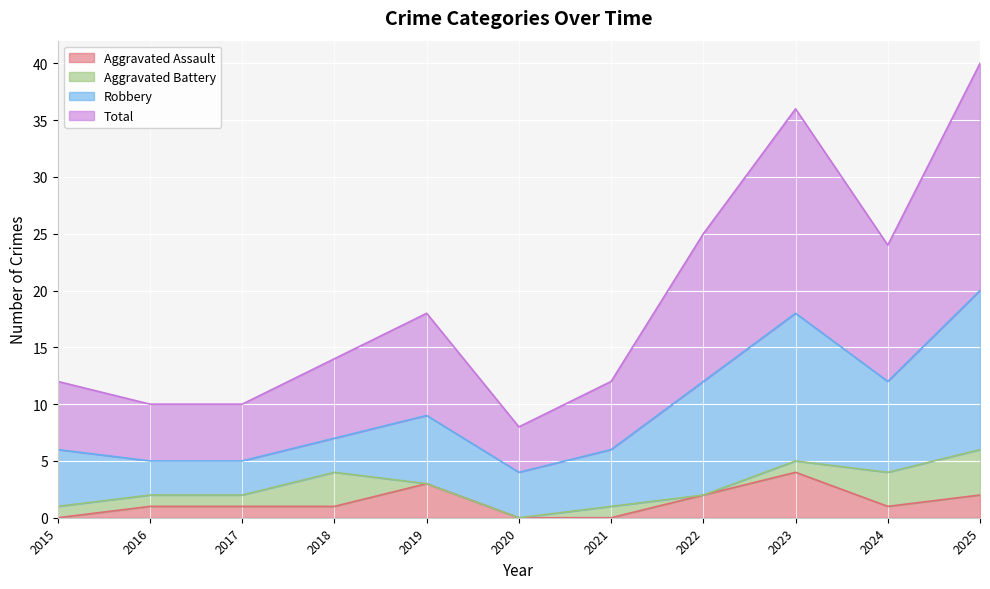

At which label does Total first exceed 14?

2019